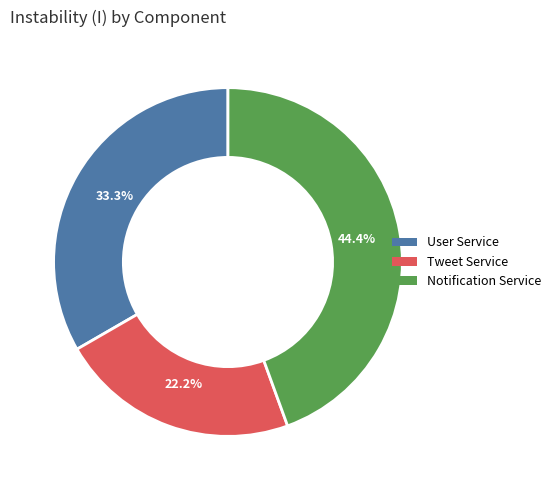

What percentage is NOT represented by Notification Service?

55.6%